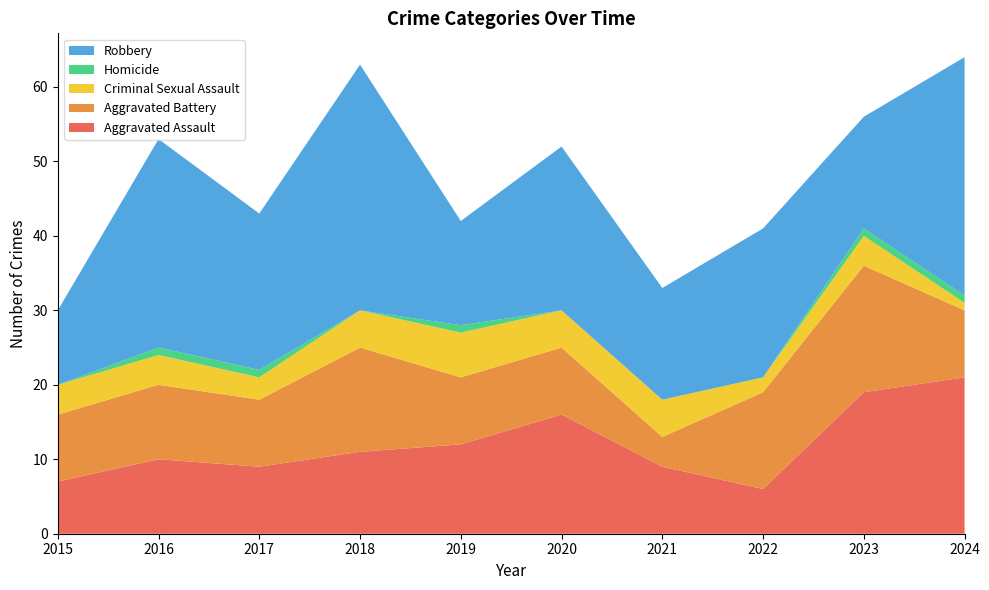

Reading left to right, transcribe all the data shown in this chart.

Aggravated Assault: 7	10	9	11	12	16	9	6	19	21
Aggravated Battery: 9	10	9	14	9	9	4	13	17	9
Criminal Sexual Assault: 4	4	3	5	6	5	5	2	4	1
Homicide: 0	1	1	0	1	0	0	0	1	1
Robbery: 10	28	21	33	14	22	15	20	15	32